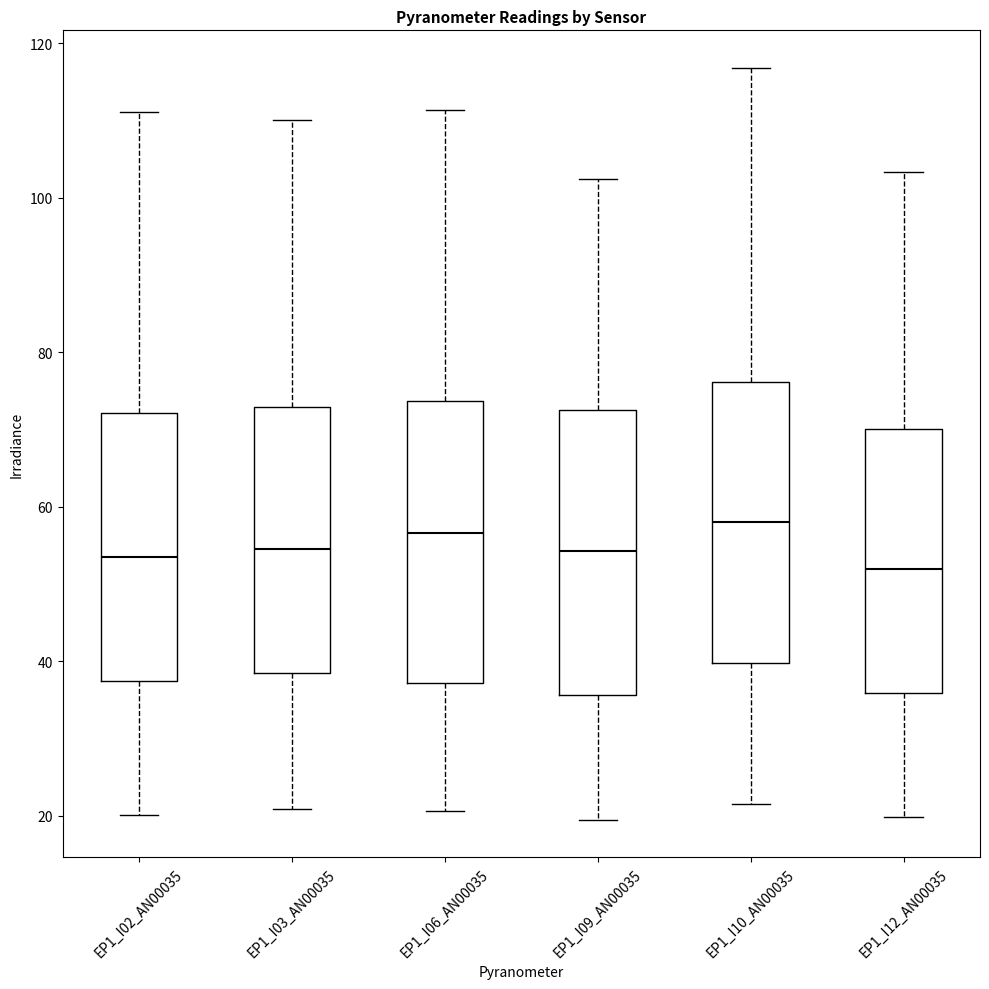

Reading left to right, read every box against the y-axis: the position of its median line, the range the box covers, and the ends of its whiskers. The values are not printed on the chart, so give them approximately, as read against the axis.

EP1_I02_AN00035: median 54, box 38 to 72, whiskers 20 to 112
EP1_I03_AN00035: median 54, box 38 to 72, whiskers 20 to 110
EP1_I06_AN00035: median 56, box 38 to 74, whiskers 20 to 112
EP1_I09_AN00035: median 54, box 36 to 72, whiskers 20 to 102
EP1_I10_AN00035: median 58, box 40 to 76, whiskers 22 to 116
EP1_I12_AN00035: median 52, box 36 to 70, whiskers 20 to 104